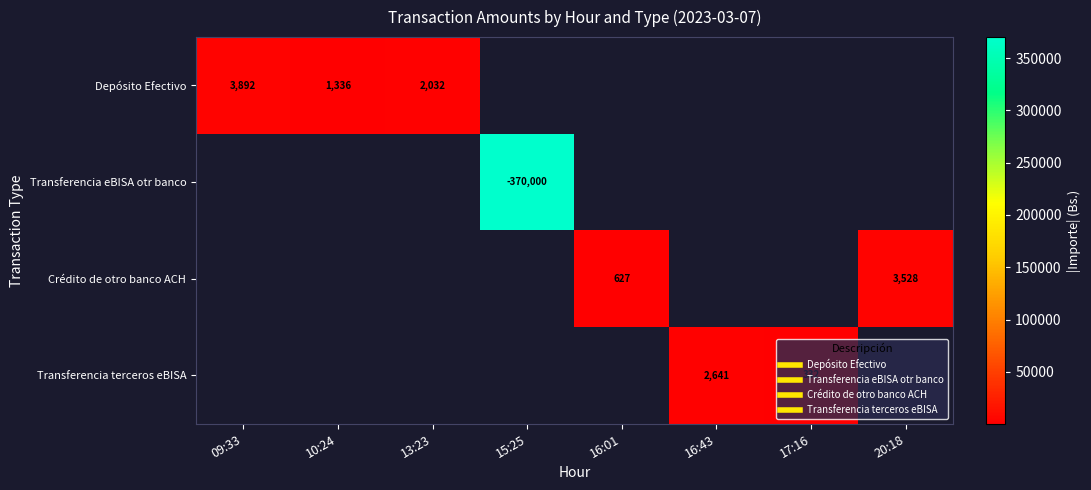

At how many categories does at least one series exceed 37026?

1